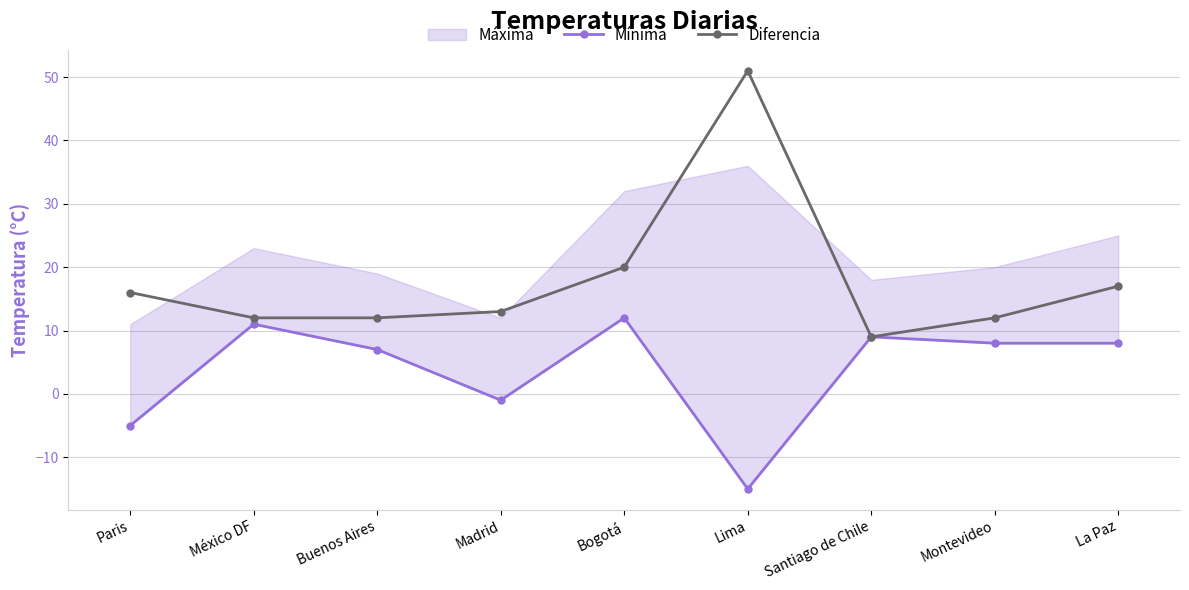

What is the total value across all series at Lima?

36